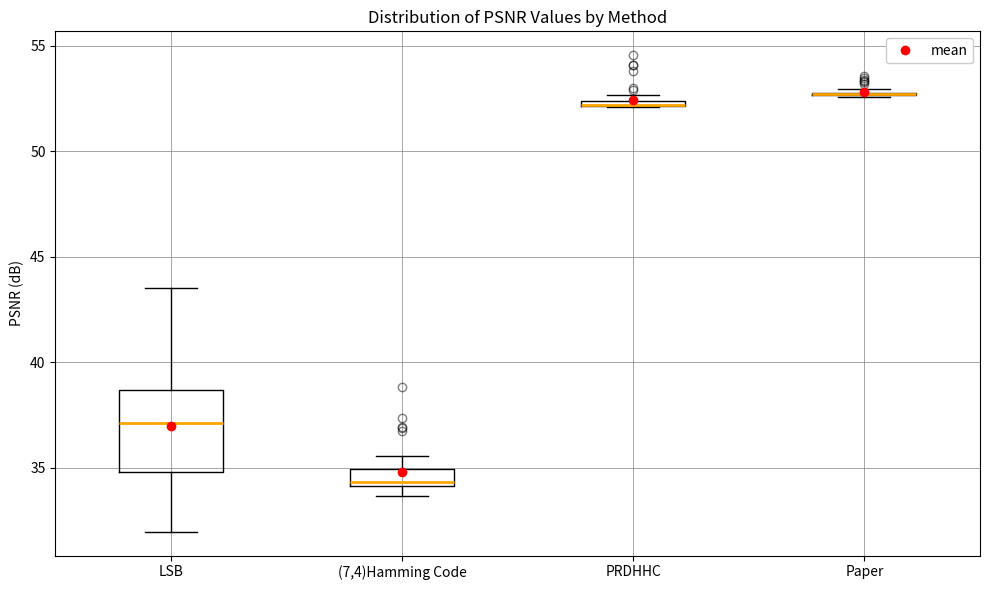

Where does the median line of the box for (7,4)Hamming Code sit on the y-axis? The values are not printed on the chart, so give them approximately, as read against the axis.

34.5